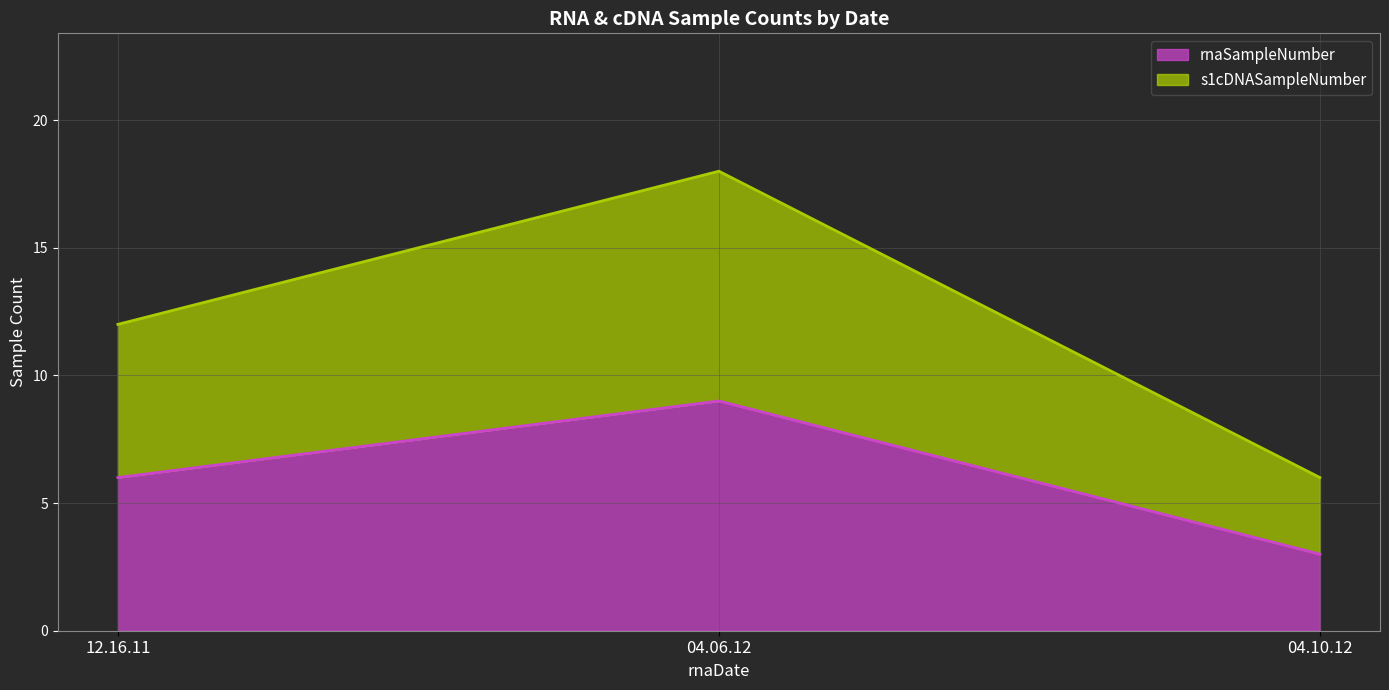

What position from the left is 04.10.12?

3